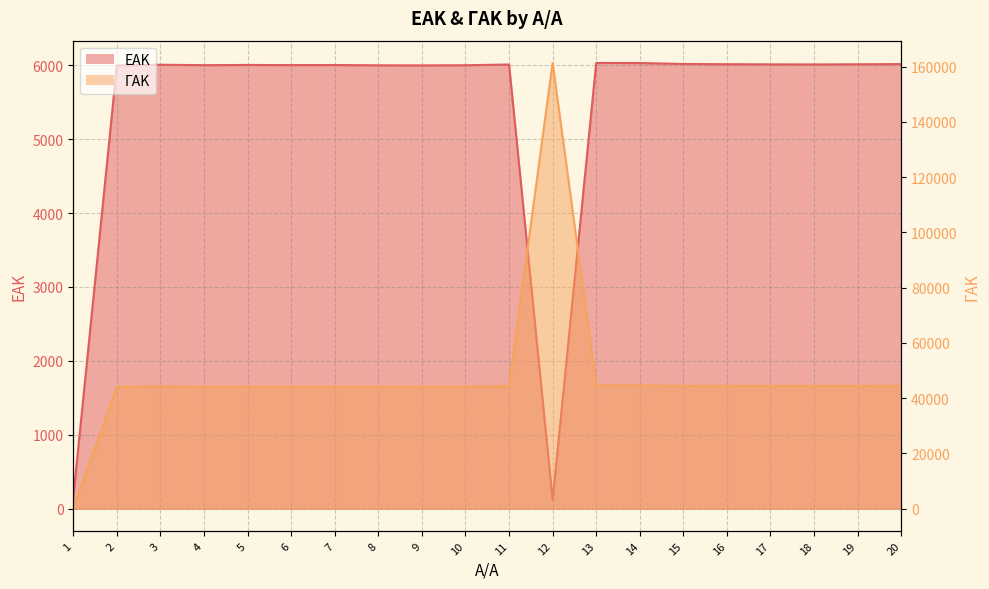

What is the greatest value displayed?

161361